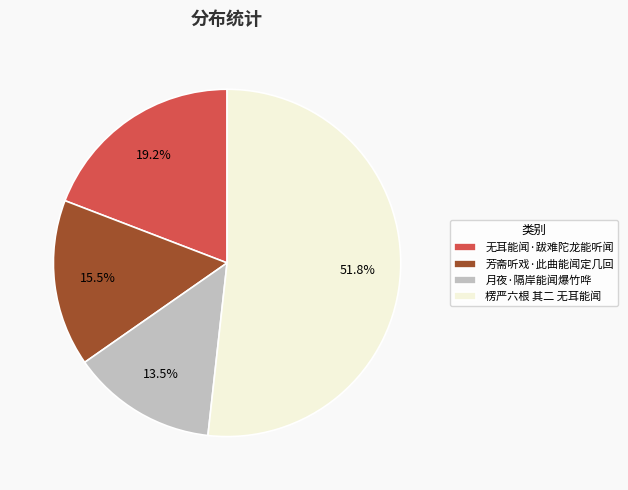

To the nearest percent, what is the difference between the largest and smallest slice percentages?

38%